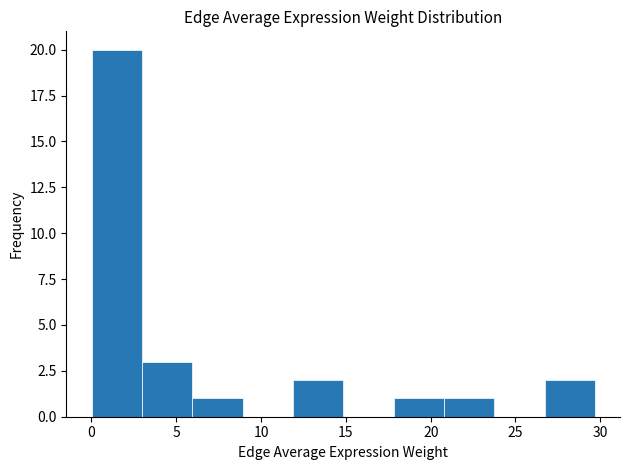

What is the height of the bar covering 3.0 to 6.0 on the x-axis? Neither the bar edges nor the heights are printed on the chart, so give them approximately, as read against the axes.

3